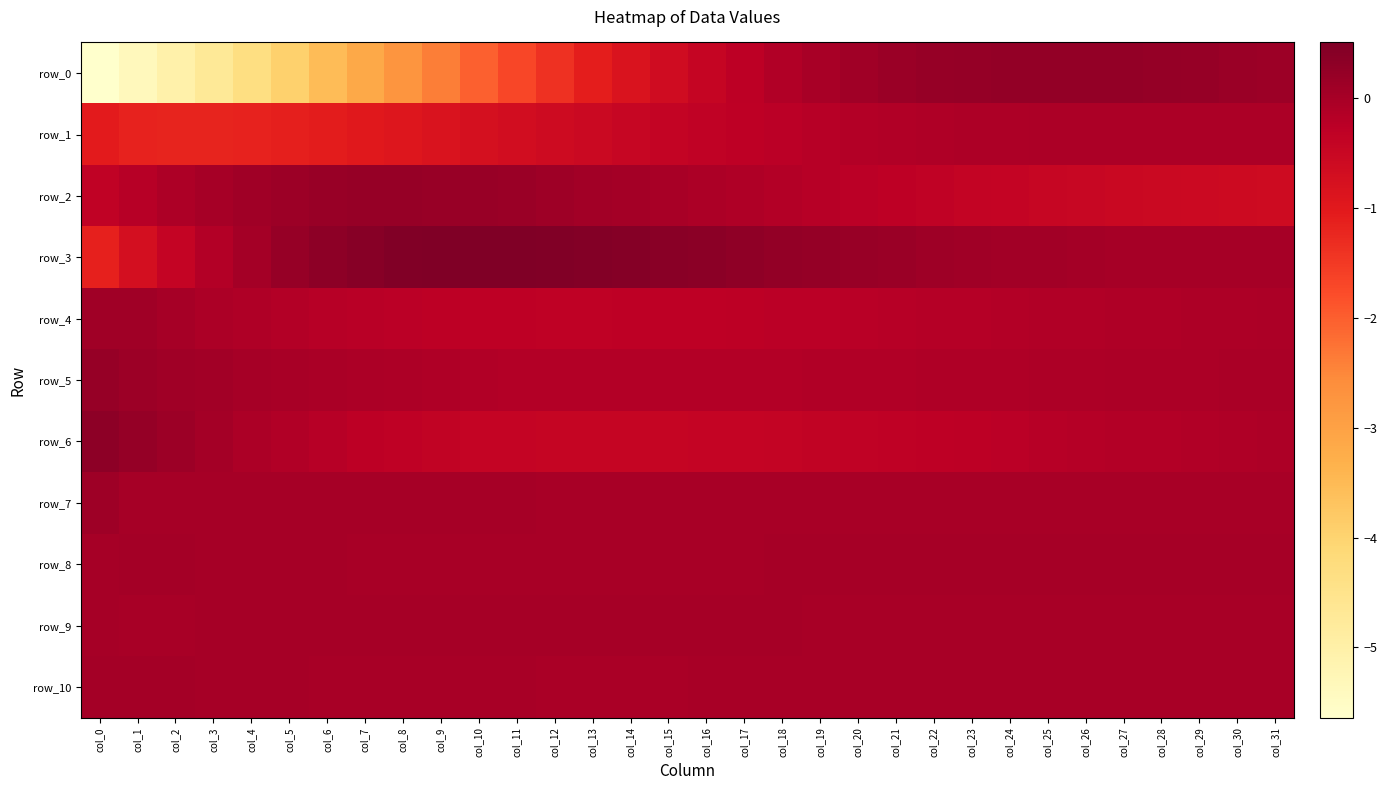

Where is row_5 nearest to the value 0?

col_5